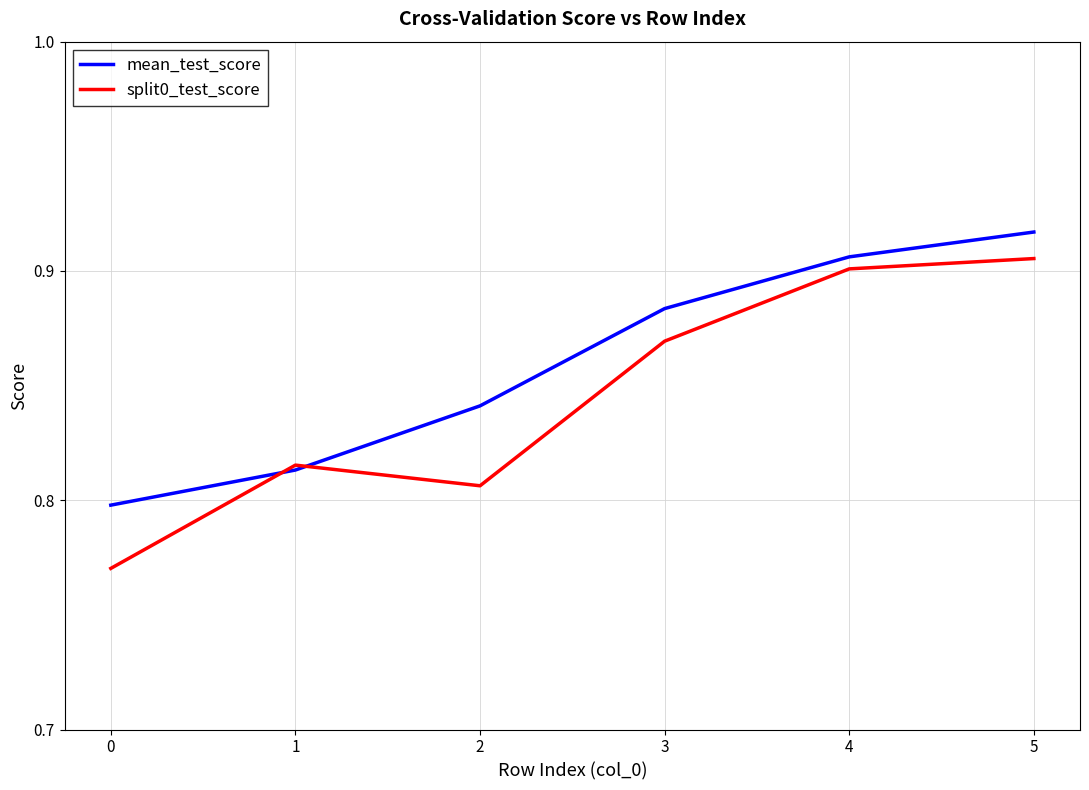

The split0_test_score series shows 0.8 at 2. True or false?

True